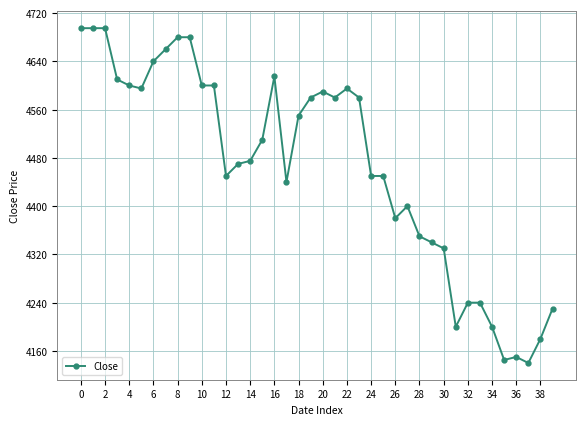

What is the greatest value displayed?

4695